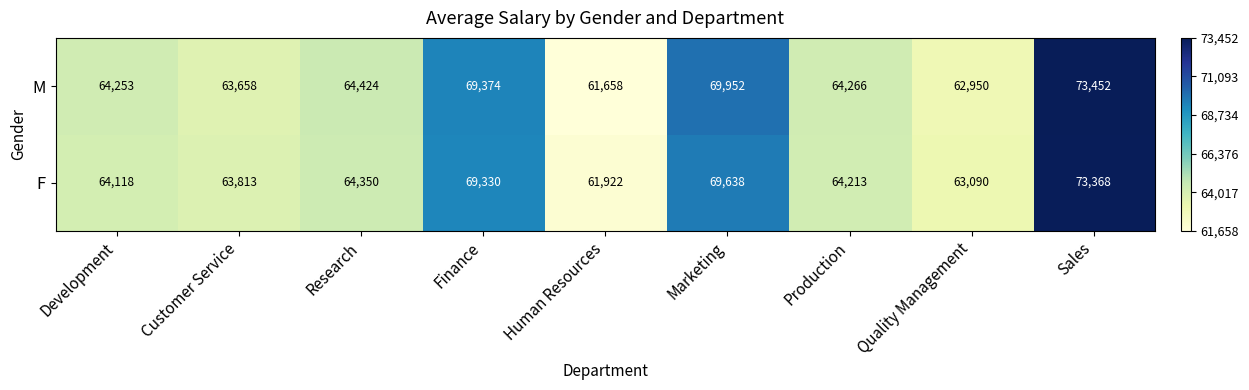

List the series in order of their peak value, lowest first.

F, M